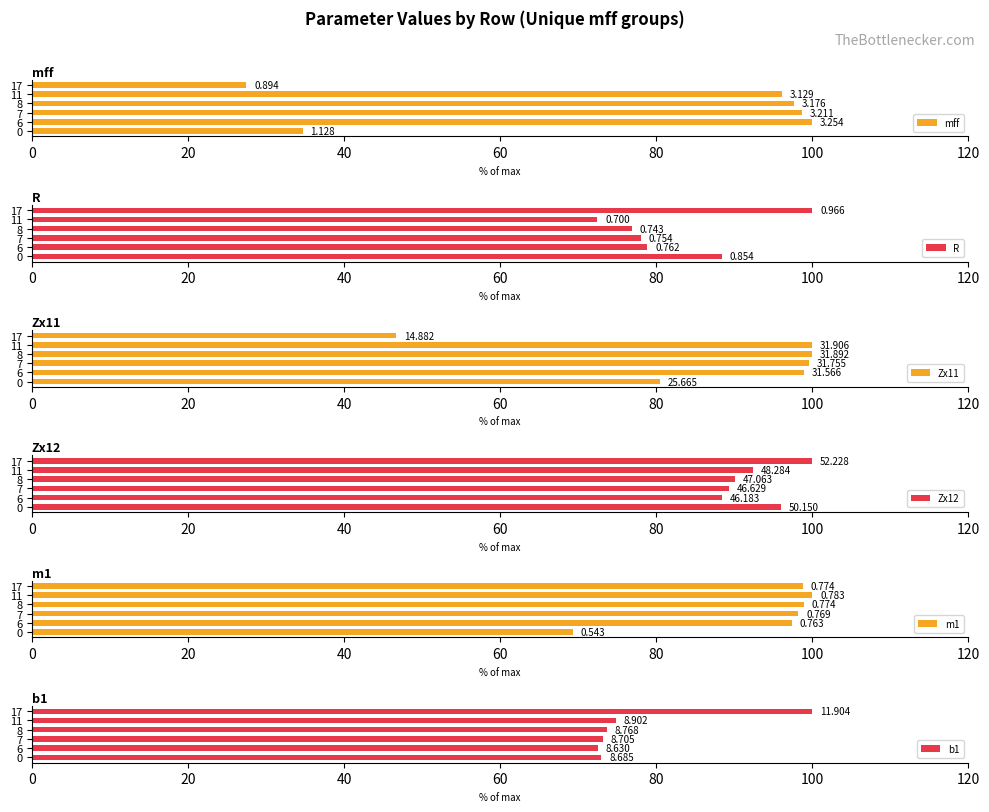

Reading left to right, what are all the values shown in this chart?

mff: 0=34.7	20=100.0	40=98.7	60=97.6	80=96.2	100=27.5
R: 0=88.4	20=78.9	40=78.0	60=76.8	80=72.5	100=100.0
Zx11: 0=80.4	20=98.9	40=99.5	60=100.0	80=100.0	100=46.6
Zx12: 0=96.0	20=88.4	40=89.3	60=90.1	80=92.5	100=100.0
m1: 0=69.3	20=97.4	40=98.2	60=98.9	80=100.0	100=98.8
b1: 0=73.0	20=72.5	40=73.1	60=73.7	80=74.8	100=100.0